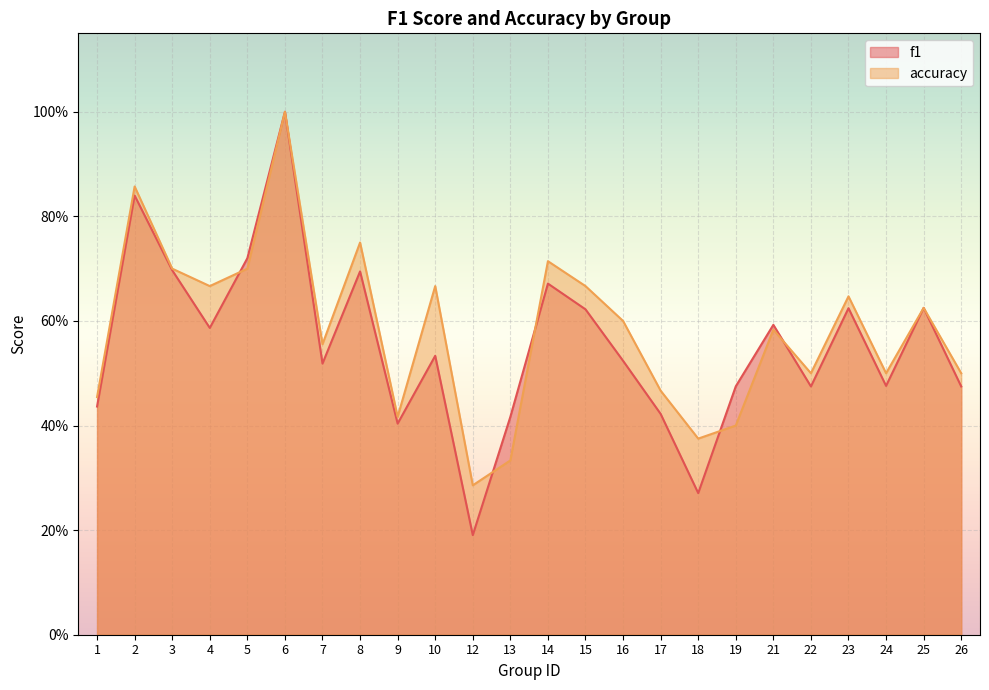

Reading left to right, transcribe all the data shown in this chart.

f1: 0.4	0.8	0.7	0.6	0.7	1.0	0.5	0.7	0.4	0.5	0.2	0.4	0.7	0.6	0.5	0.4	0.3	0.5	0.6	0.5	0.6	0.5	0.6	0.5
accuracy: 0.5	0.9	0.7	0.7	0.7	1.0	0.6	0.8	0.4	0.7	0.3	0.3	0.7	0.7	0.6	0.5	0.4	0.4	0.6	0.5	0.6	0.5	0.6	0.5